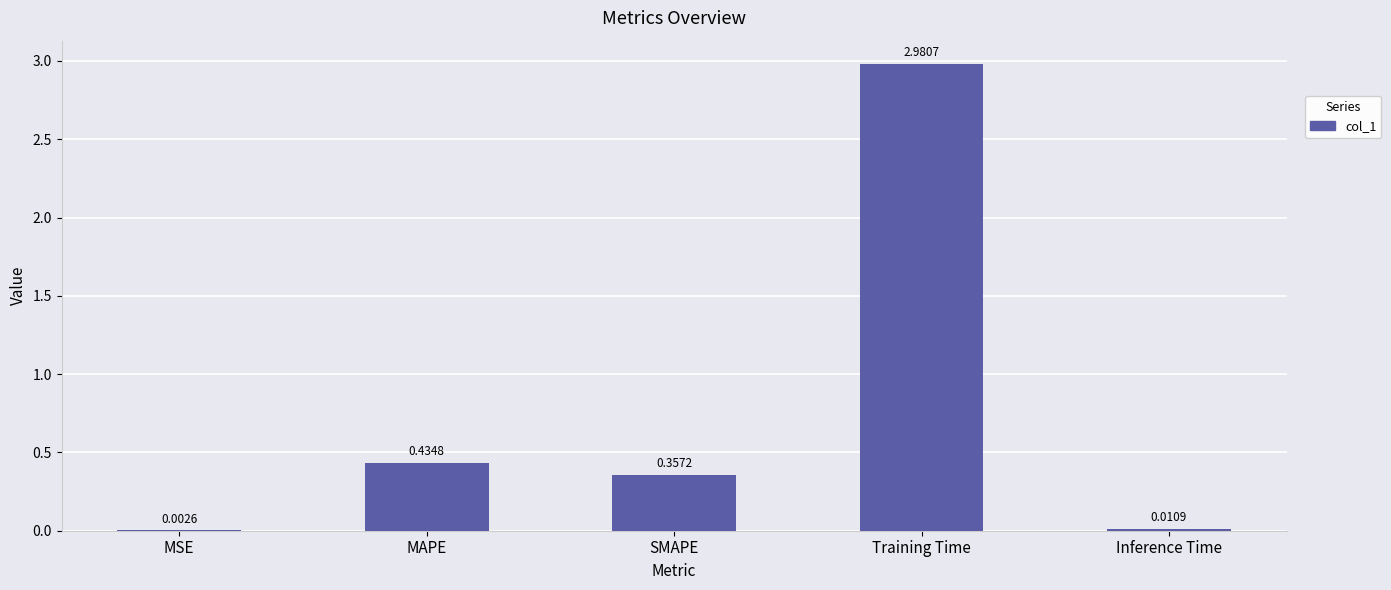

What is the change in value from MSE to Training Time?

+3.0